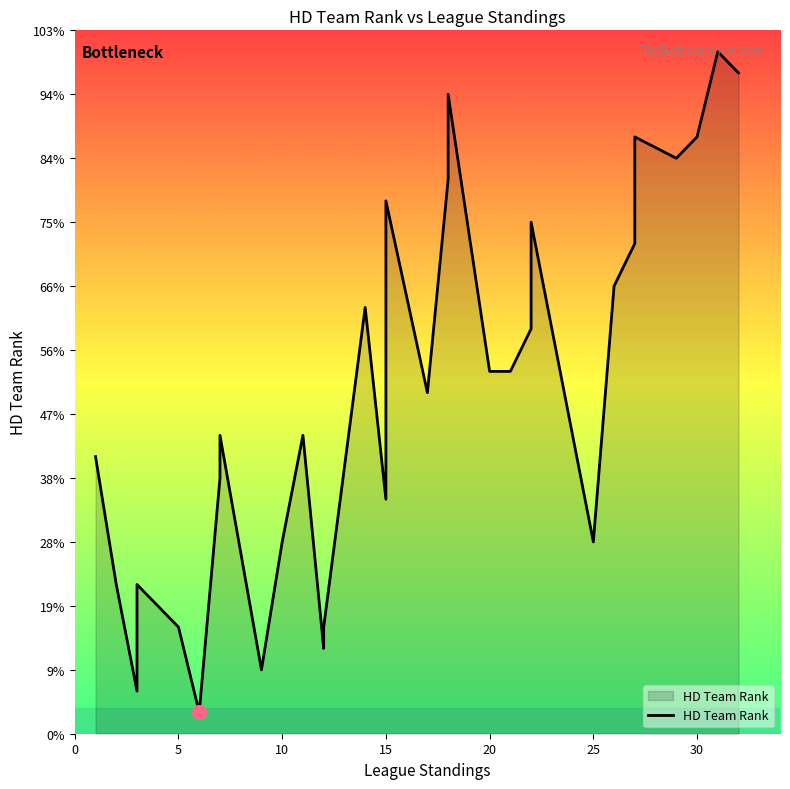

What is the smallest value displayed?

1